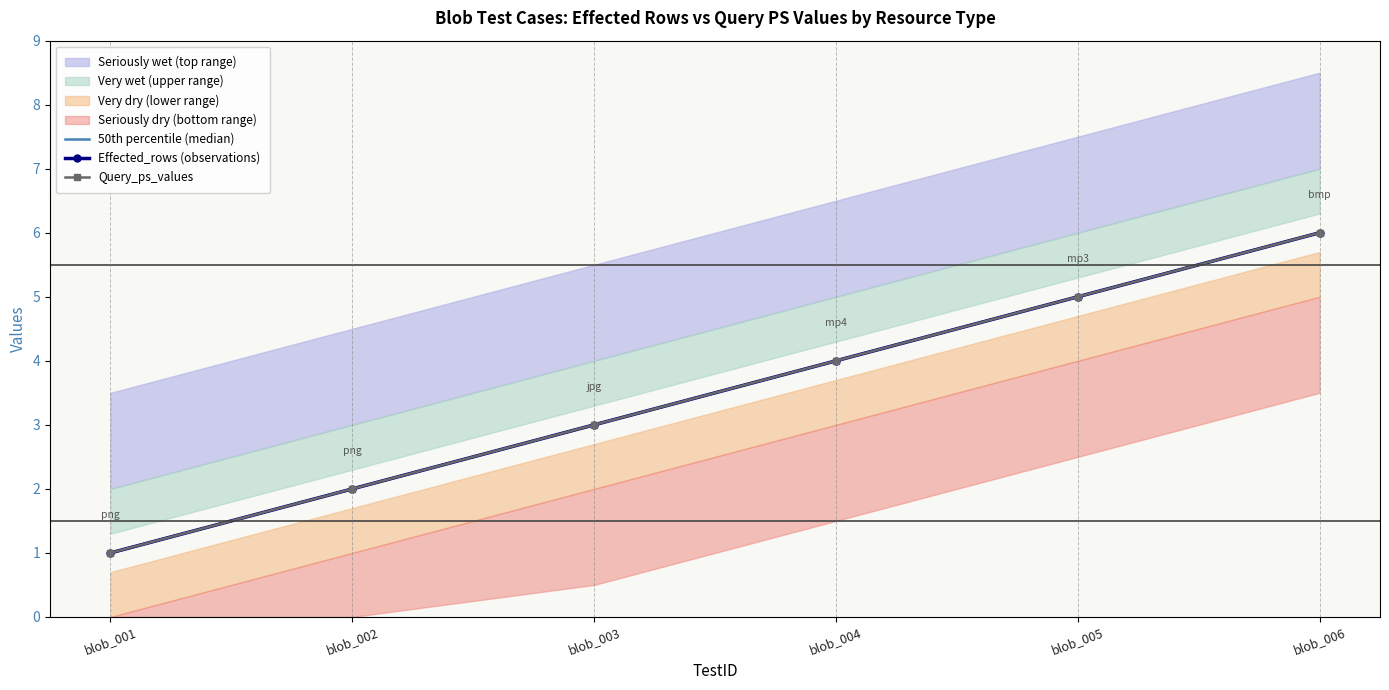

True or false: 50th percentile (median) has more than 1 interior local peaks.

False